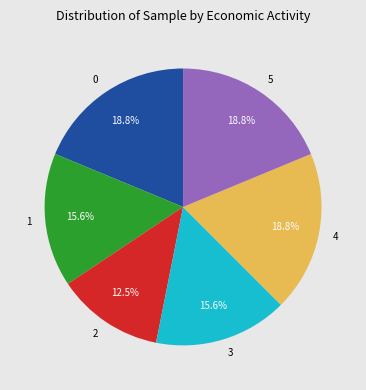

How many slices are in this pie chart?

6